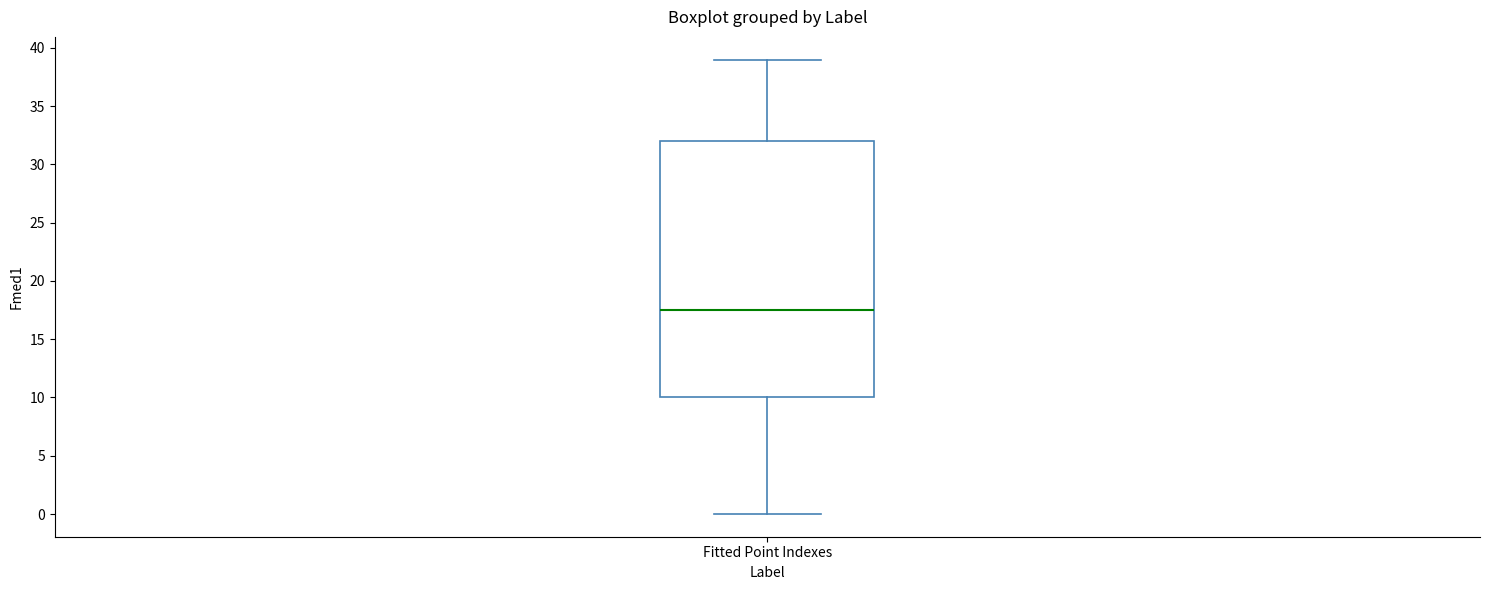

Transcribe this box plot: give where the median line is, the range the box spans, and where the two whiskers end, as read against the y-axis. The values are not printed on the chart, so give them approximately, as read against the axis.

median 17.5, box 10.0 to 32.0, whiskers 0.0 to 39.0